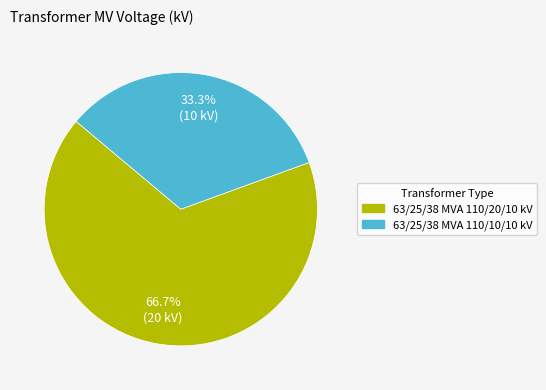

To the nearest percent, what is the difference between the largest and smallest slice percentages?

33%